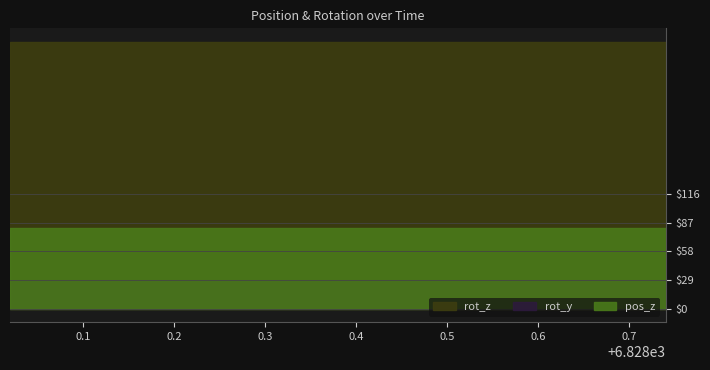

True or false: pos_z and rot_y cross at least once.

False